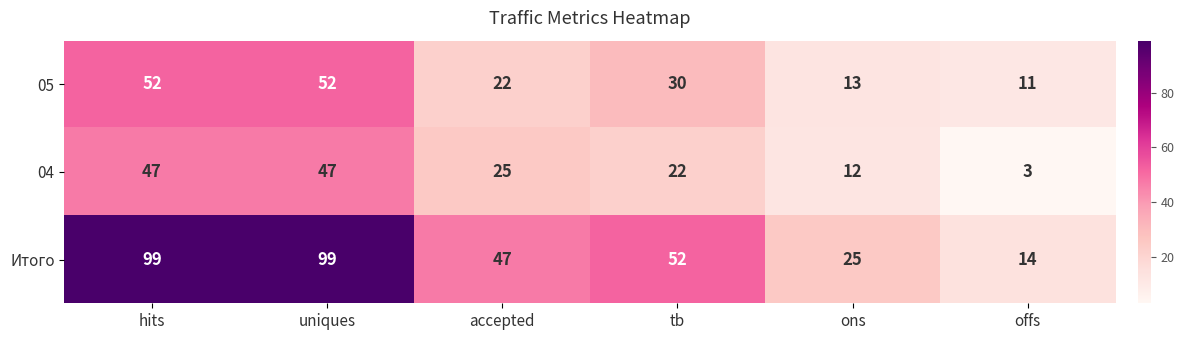

Rank the series by their maximum value, from highest to lowest.

Итого, 05, 04